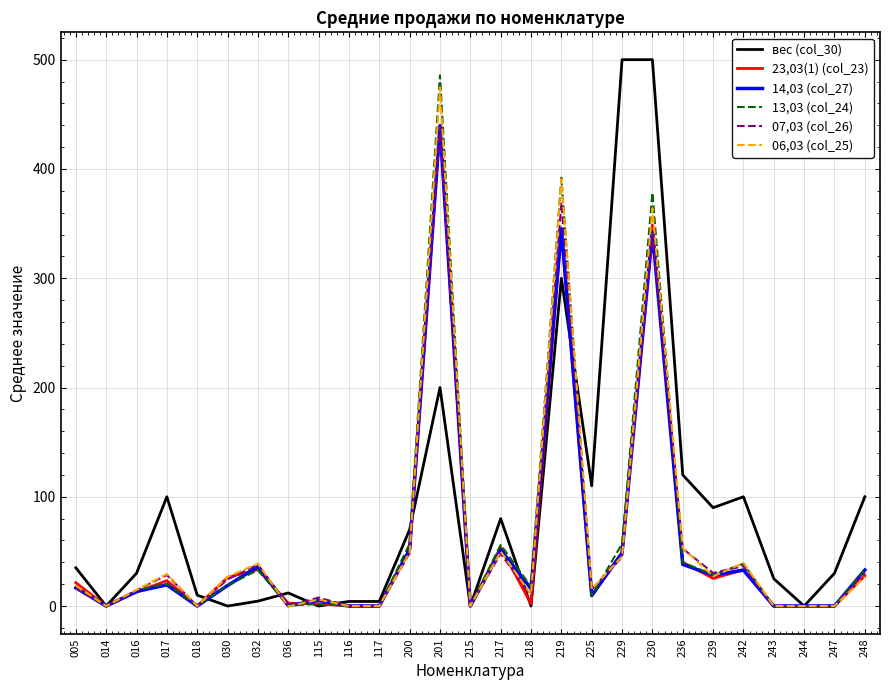

The value of вес (col_30) at 200 is 70.0. True or false?

True